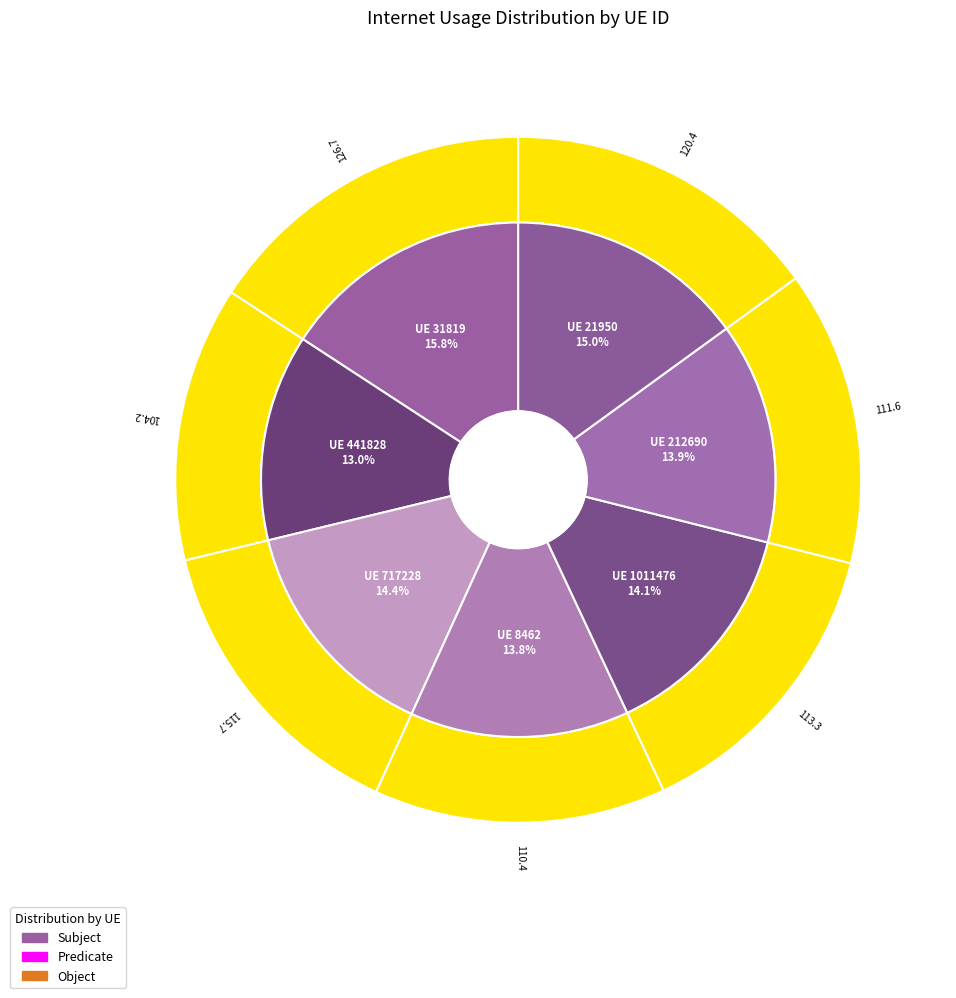

Do 21950 and 8462 together represent more than half of the pie?

No